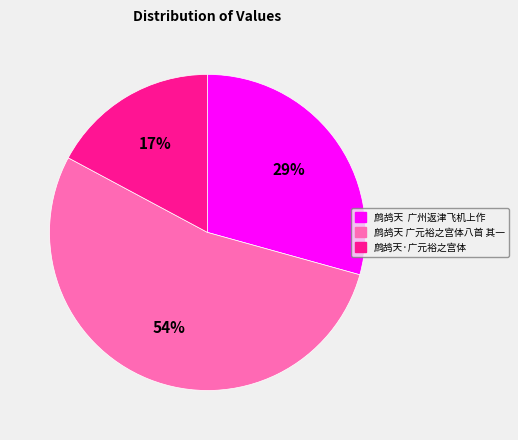

The 鹧鸪天 广元裕之宫体八首 其一 slice represents 54% of the pie. True or false?

True